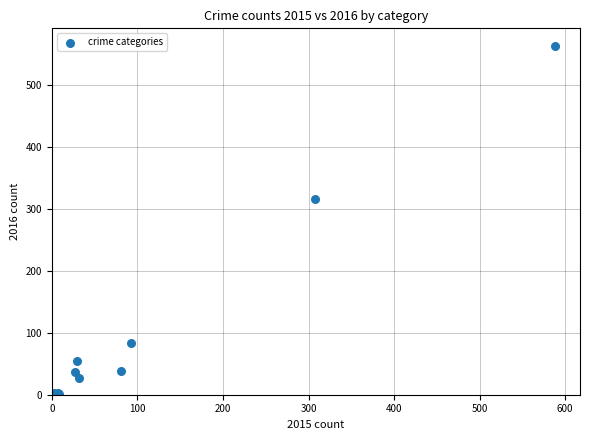

What Y value in the scatter plot is closest to 282?

317